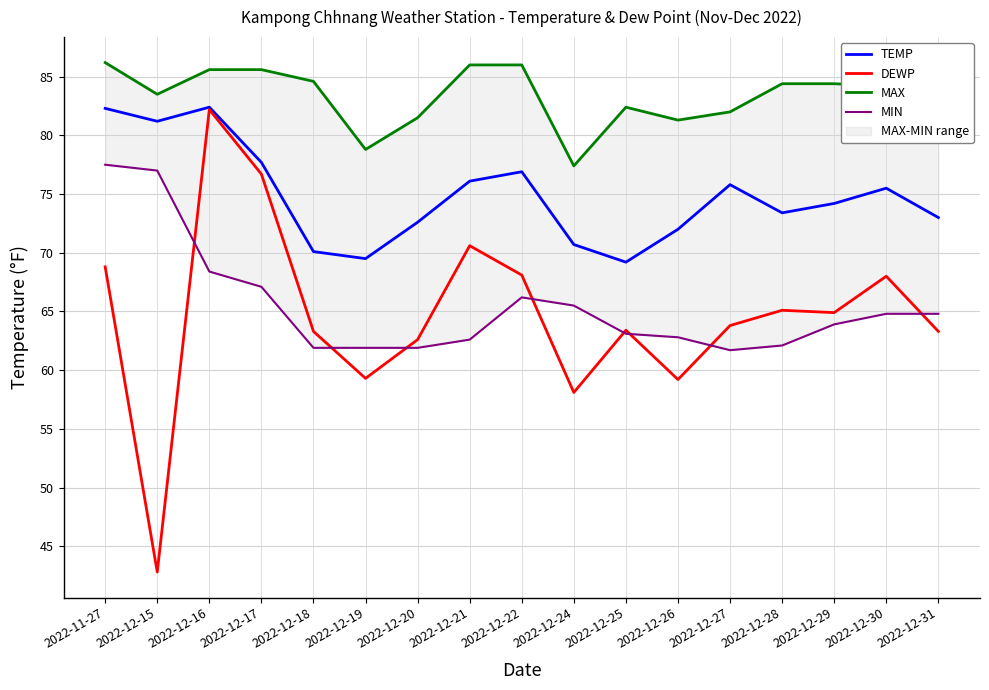

Rank the series by their maximum value, from highest to lowest.

MAX, TEMP, DEWP, MIN